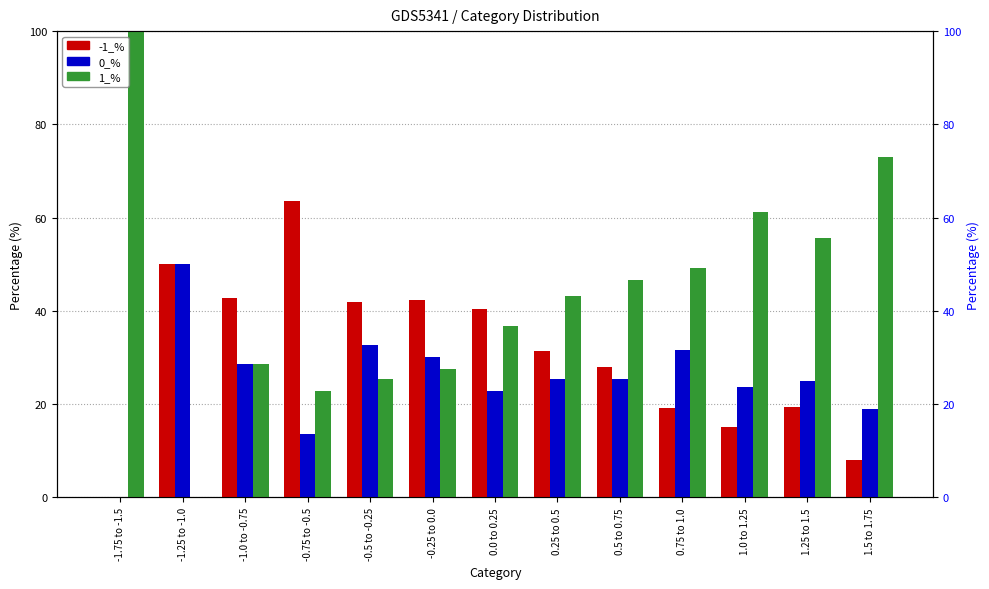

Which series has the largest total across all categories?

1_%